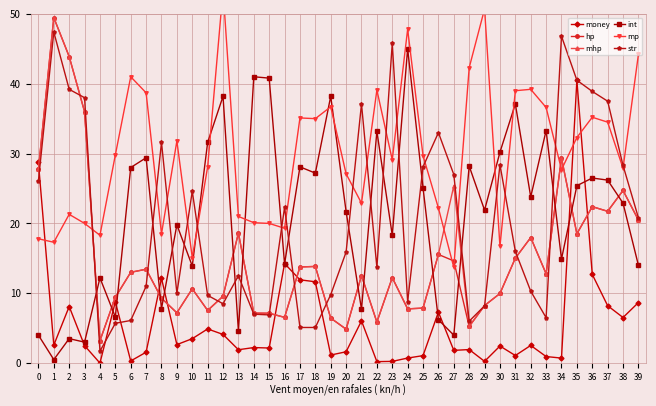

True or false: mp has a value of 34.5 at 37.

True